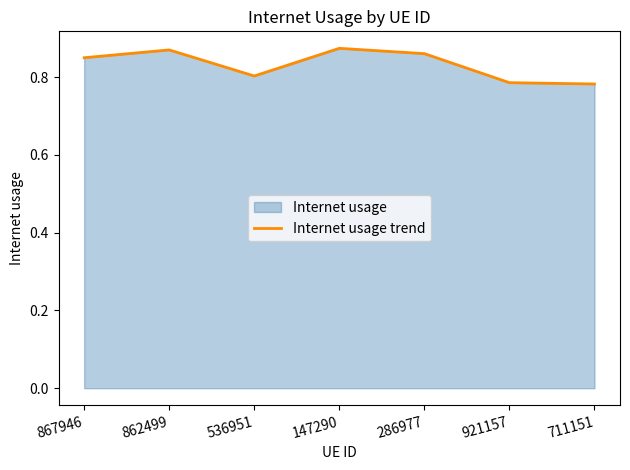

True or false: the data has more than 2 interior local peaks.

False